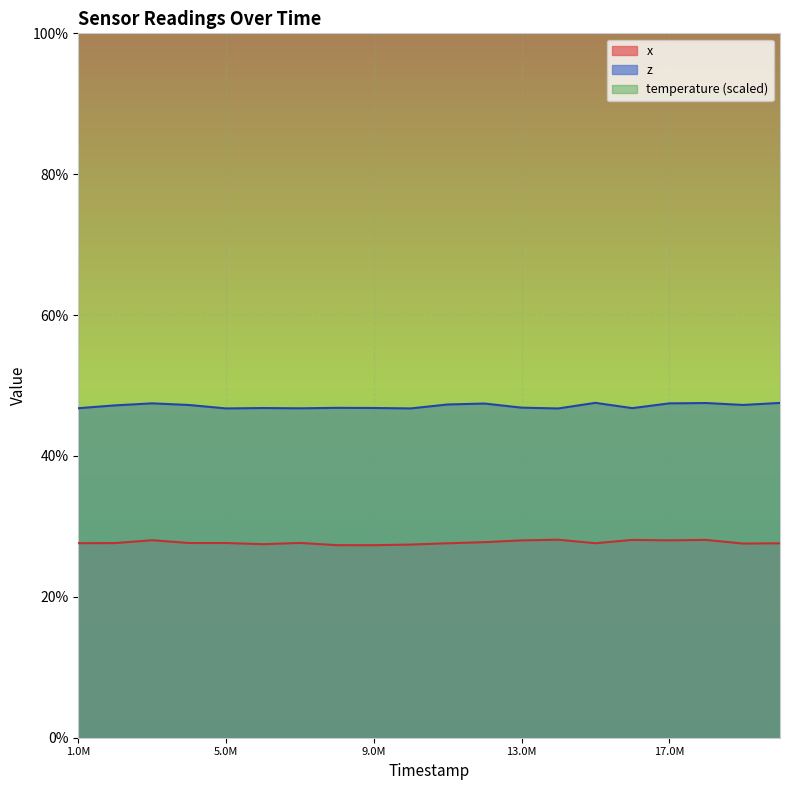

Between 8990000 and 9988000, which series saw the biggest shift?

x